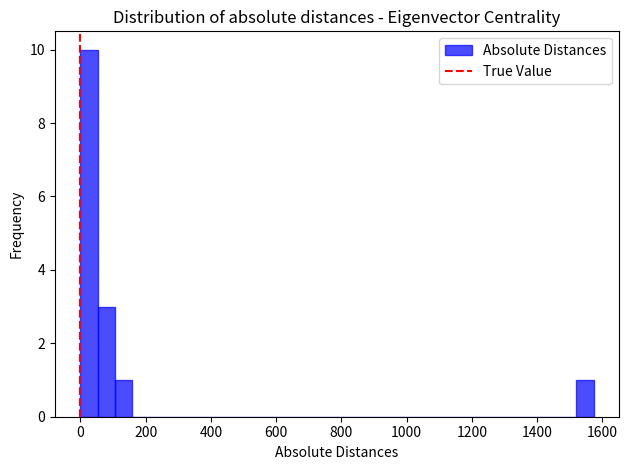

Read against the x-axis, roughly where is the centre of the tallest bar?

20